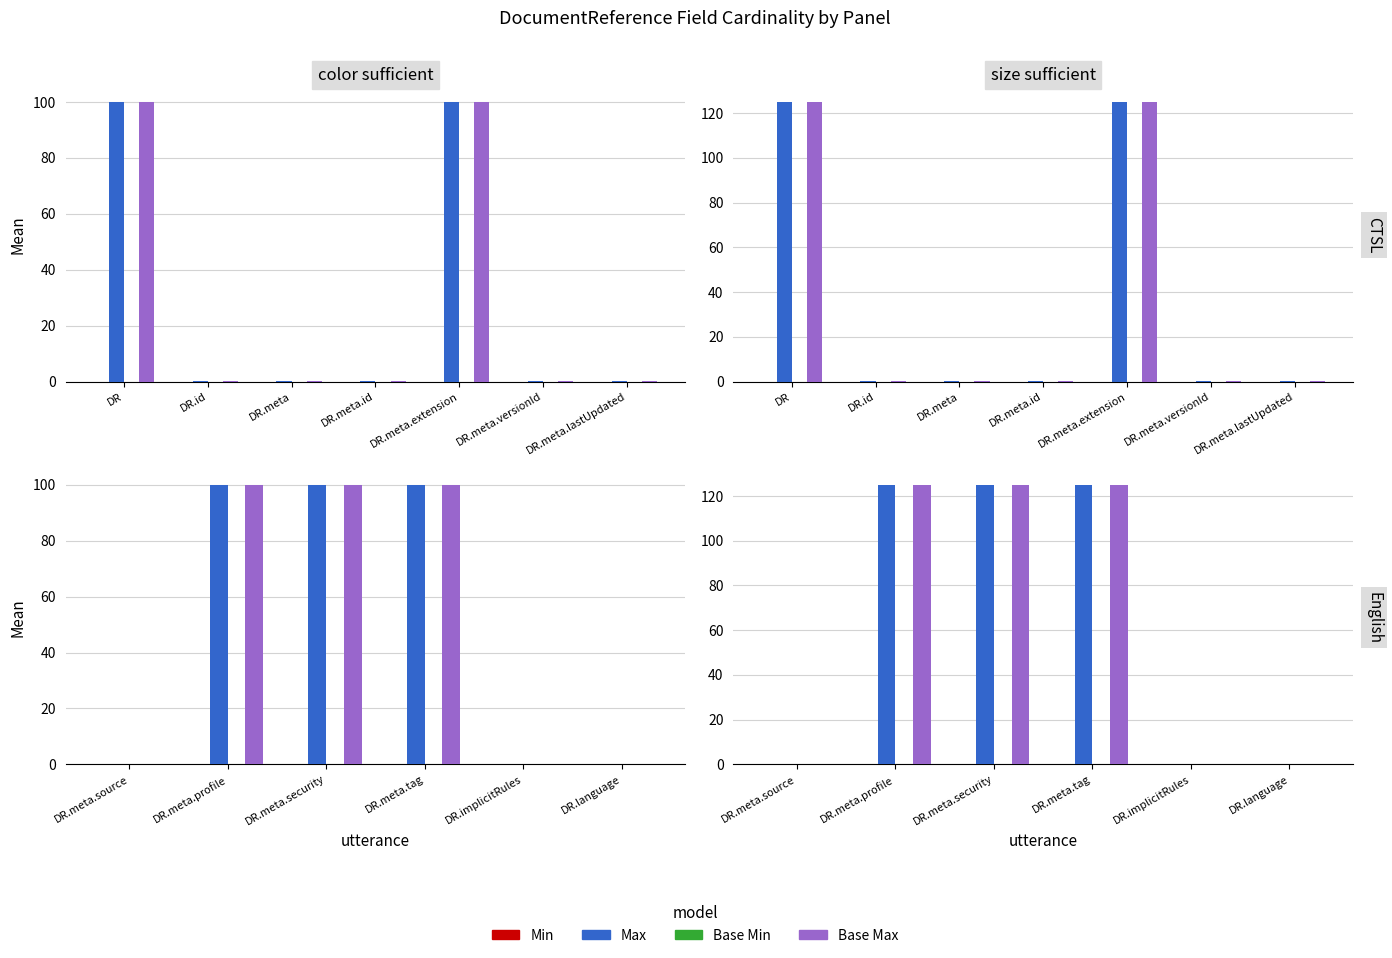

Is the value of Base Min at DR.meta.source greater than the value of Min at DR.language?

No